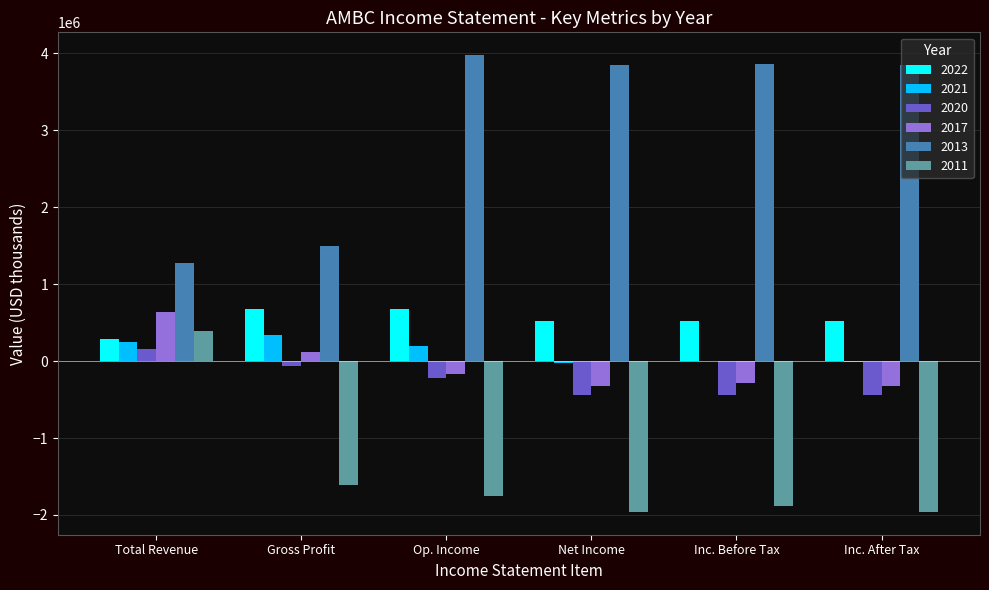

What is the total value across all series at Total Revenue?

2987200